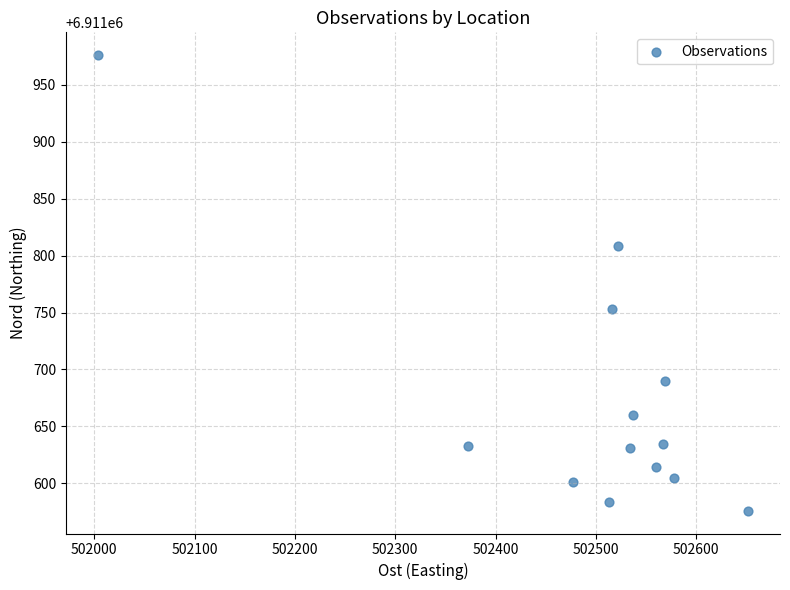

What Y value in the scatter plot is closest to 6911776?

6911753.0